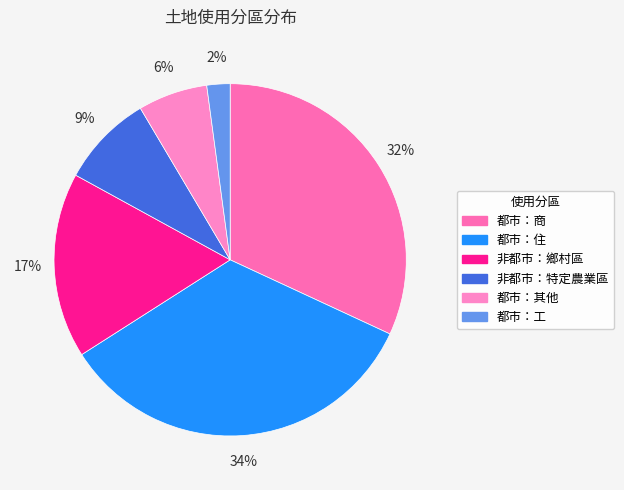

How many slices are in this pie chart?

6